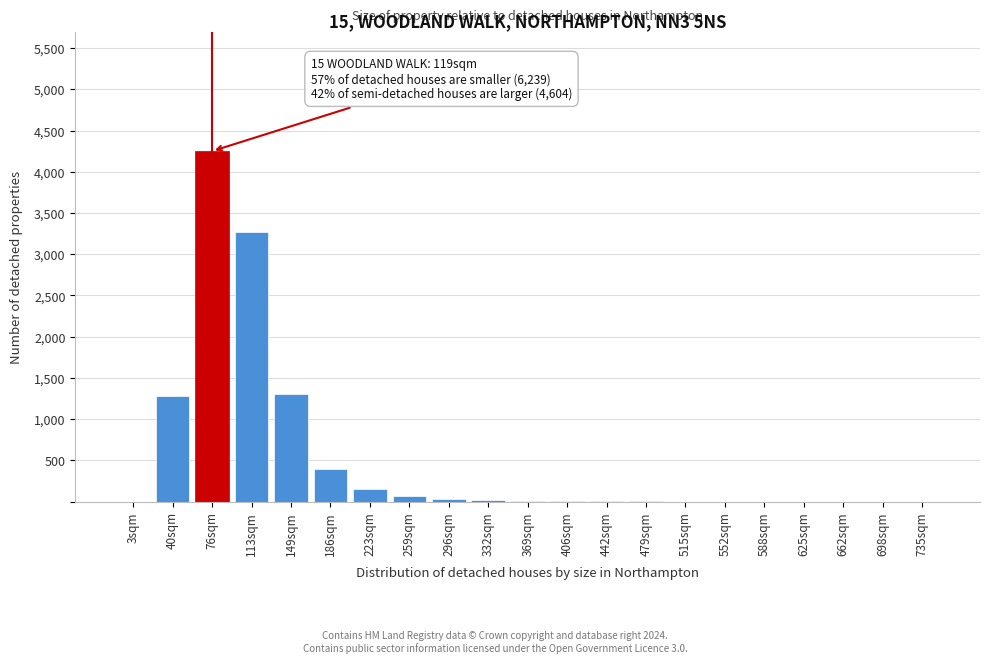

What is the sum of all values?

10785